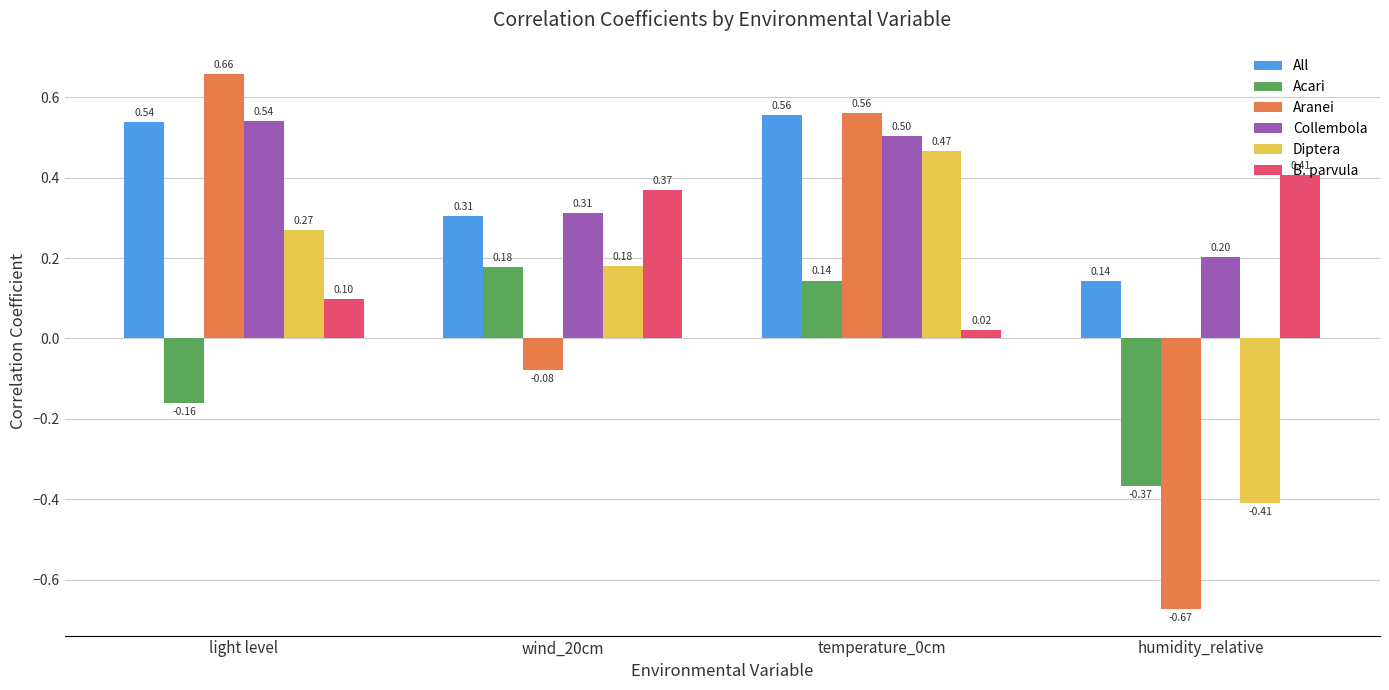

Rank the series by their maximum value, from lowest to highest.

Acari, B. parvula, Diptera, Collembola, All, Aranei